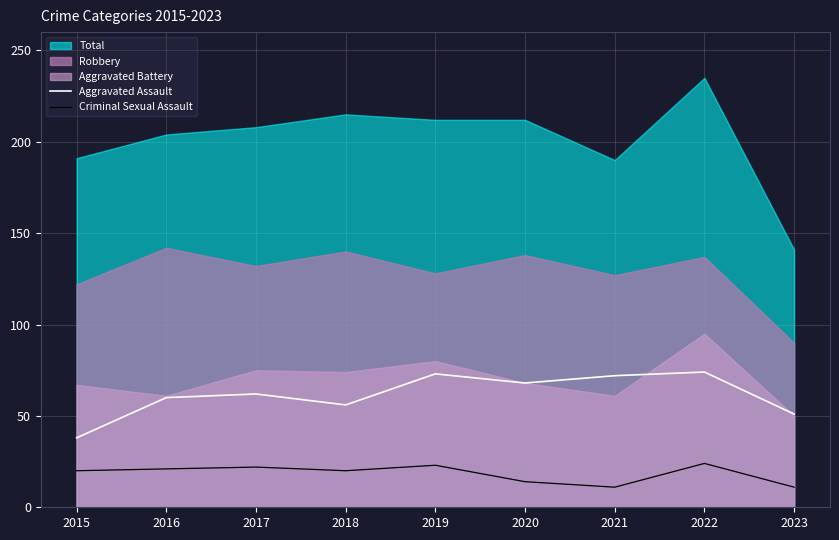

What is the difference between the second highest and minimum values in the Criminal Sexual Assault series?

12